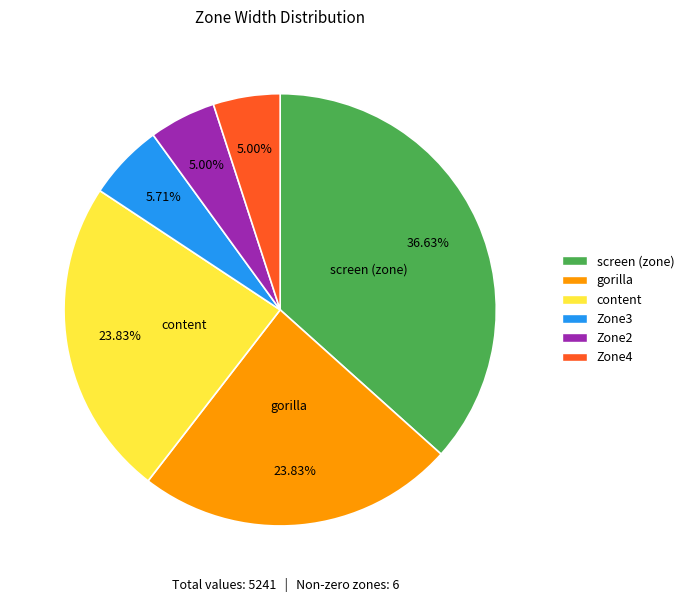

Count the number of slices in the pie.

6